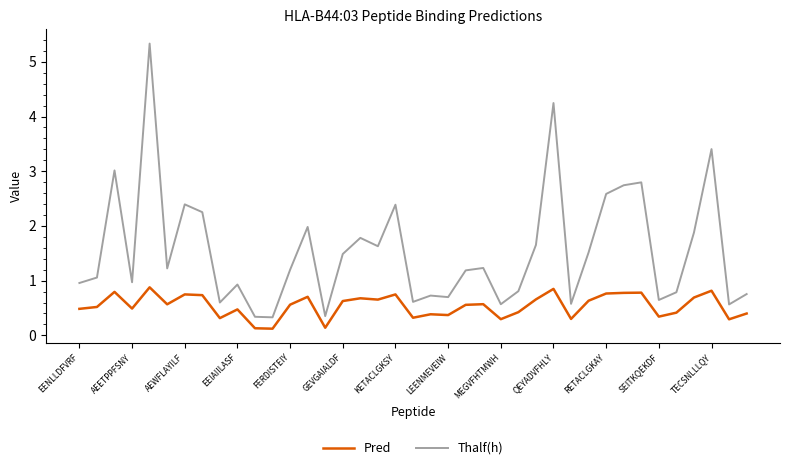

Rank the series by their average value, from highest to lowest.

Thalf(h), Pred